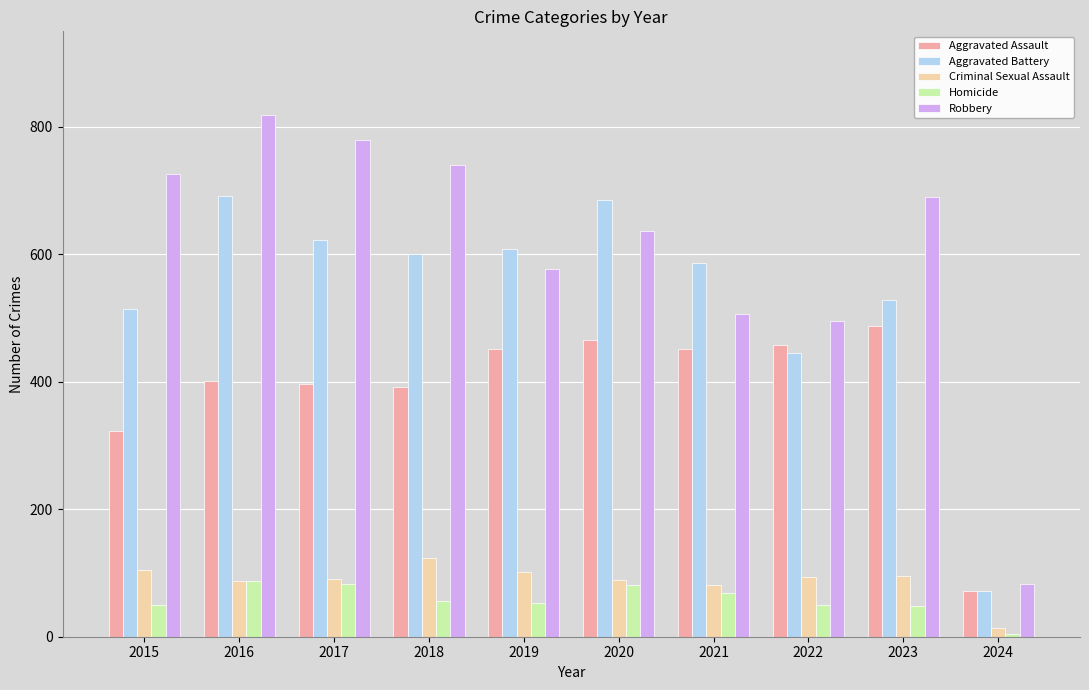

The value of Robbery at 2021 is 834. True or false?

False